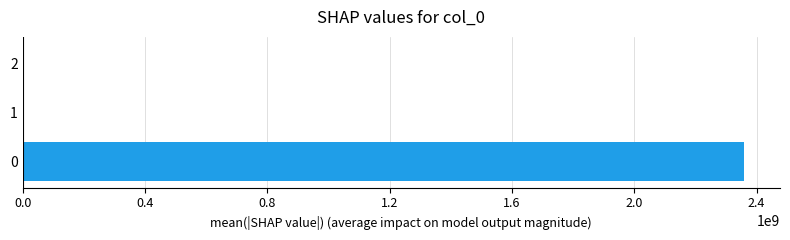

How many distinct data groups are displayed?

1